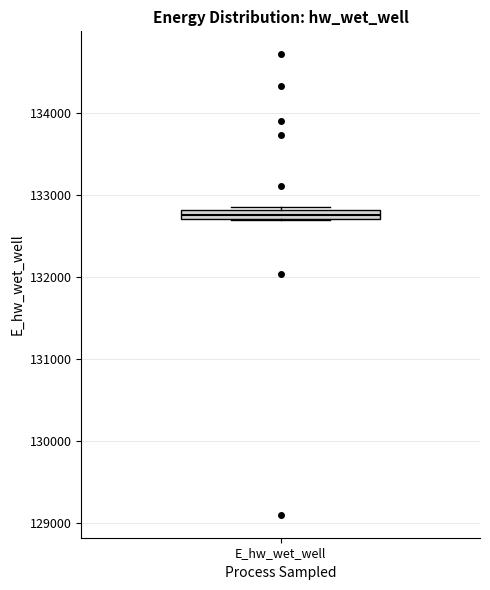

Where is the upper edge of the box for E_hw_wet_well on the y-axis? The values are not printed on the chart, so give them approximately, as read against the axis.

132800